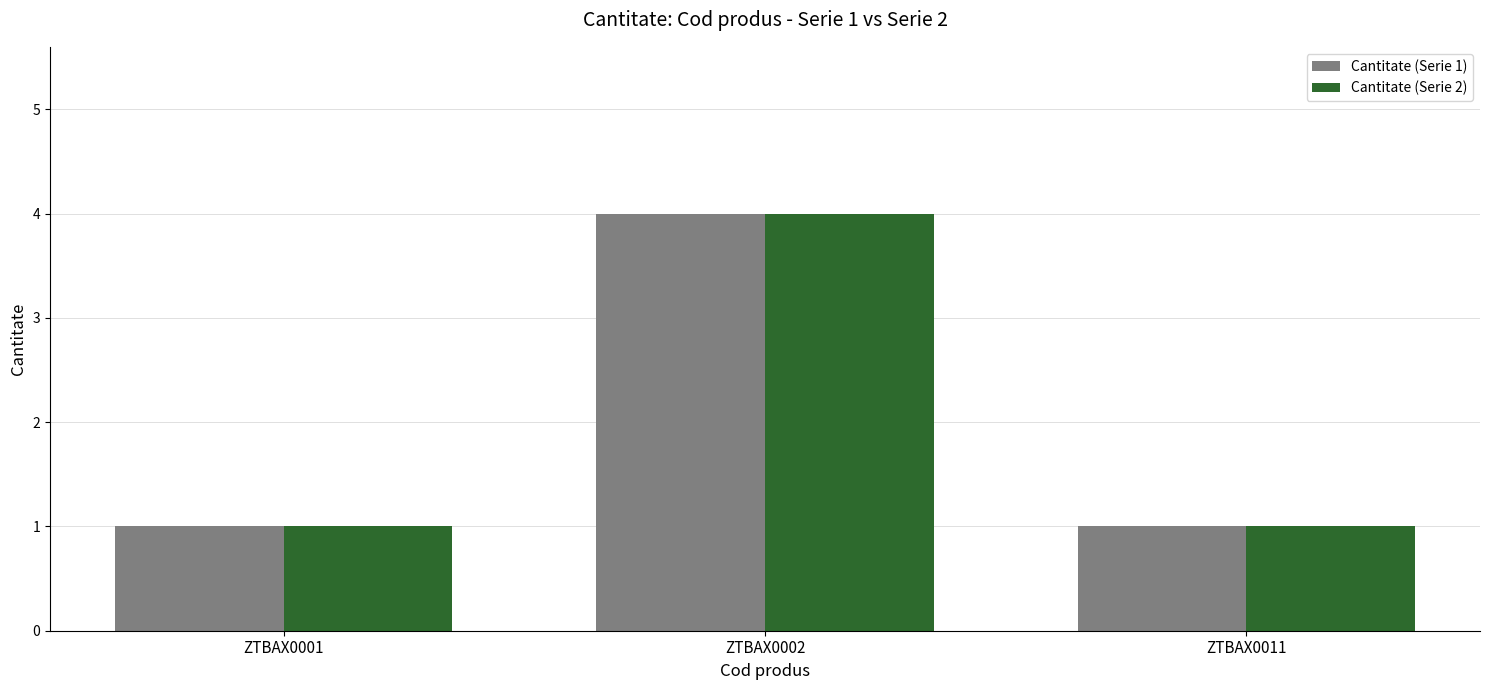

At how many categories does at least one series exceed 2?

1